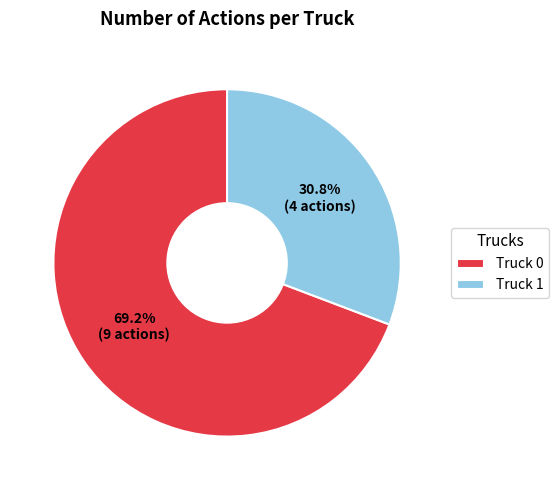

To the nearest percent, what is the average slice percentage?

50%